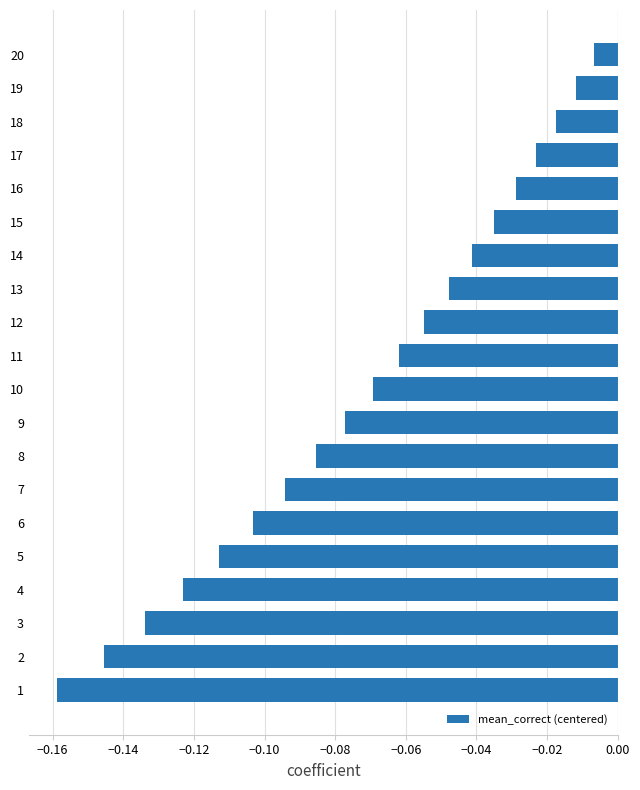

At which category does the chart reach its peak across all series?

20